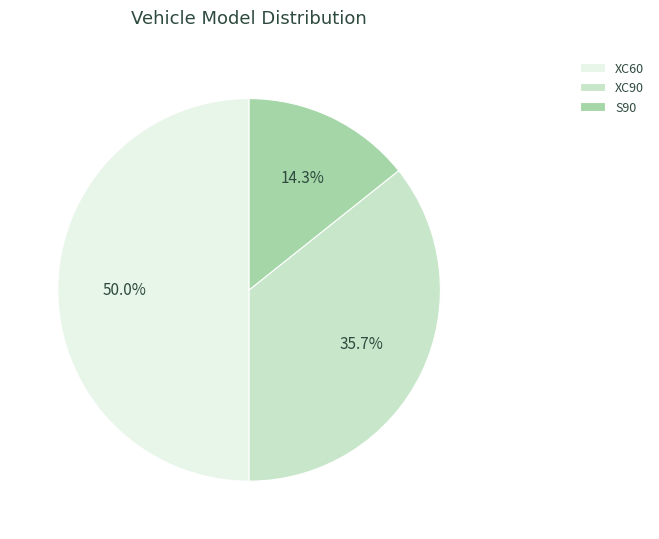

Is it true that XC60 is 50% of the pie?

True